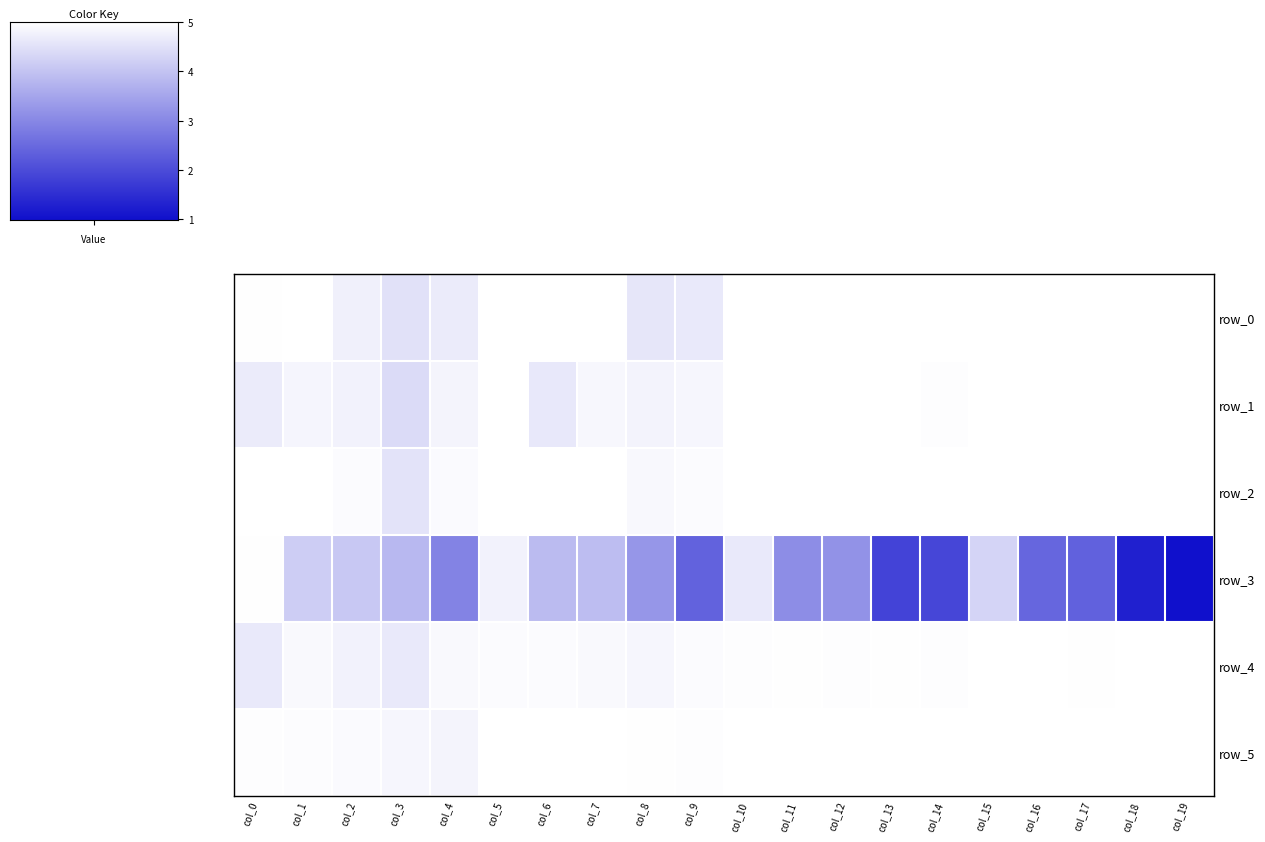

Which series has the largest range (max minus min)?

row_3